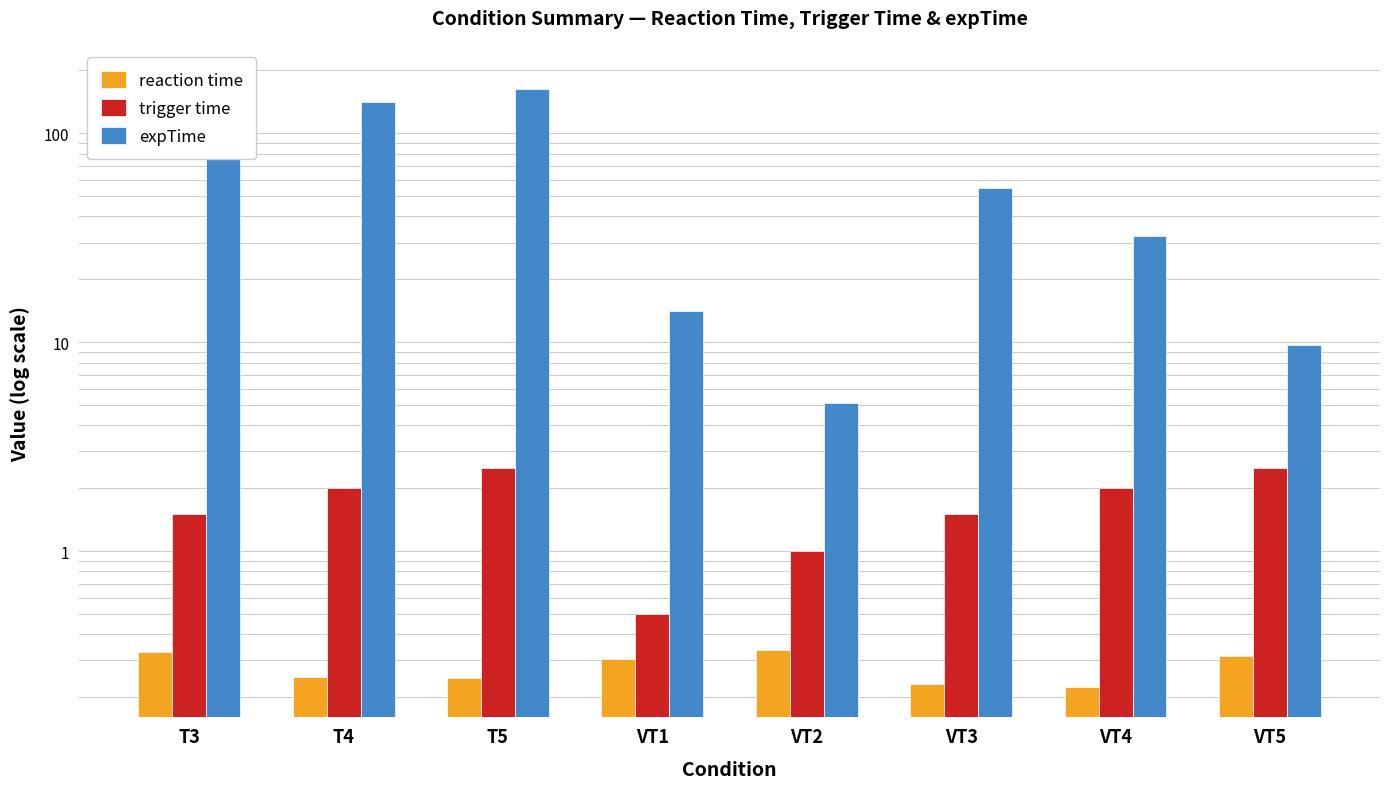

At VT5, list the series in order from smallest to largest.

reaction time, trigger time, expTime